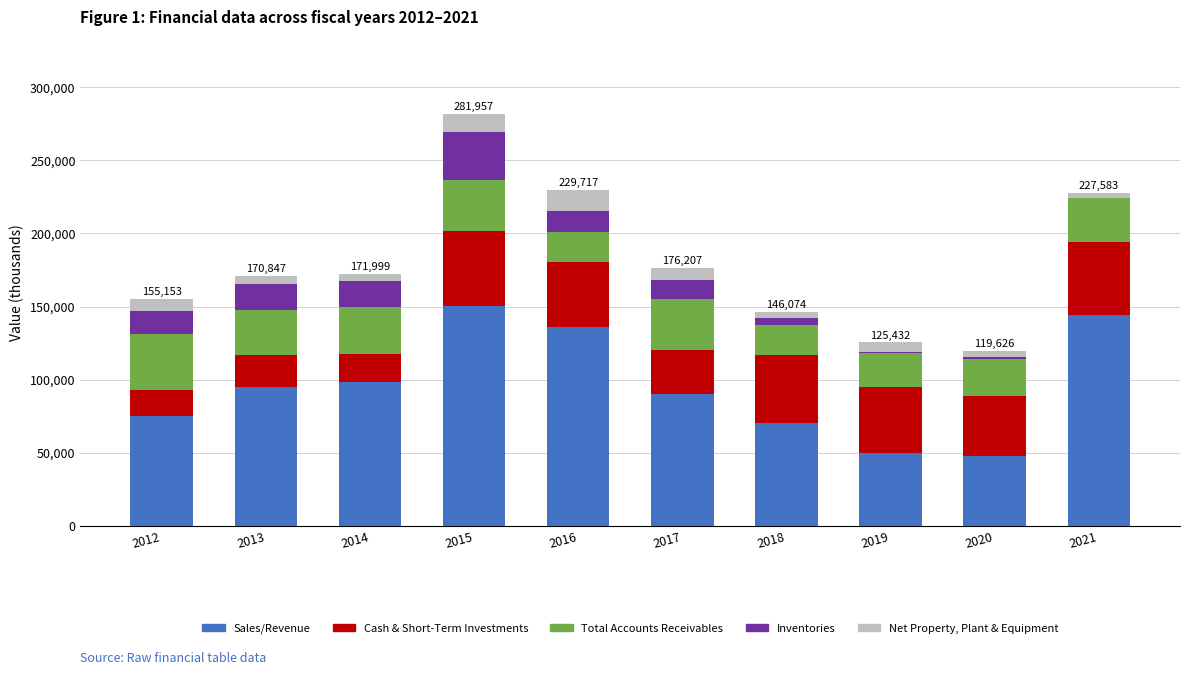

What is the highest value of the Sales/Revenue series?

150482